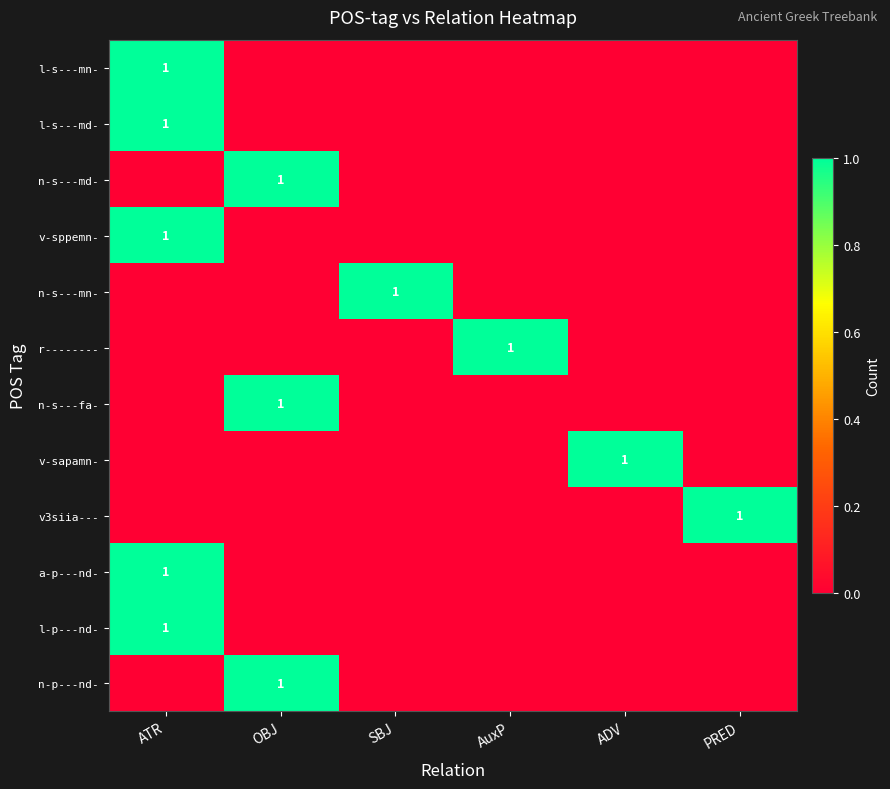

At how many categories does at least one series exceed 0?

6